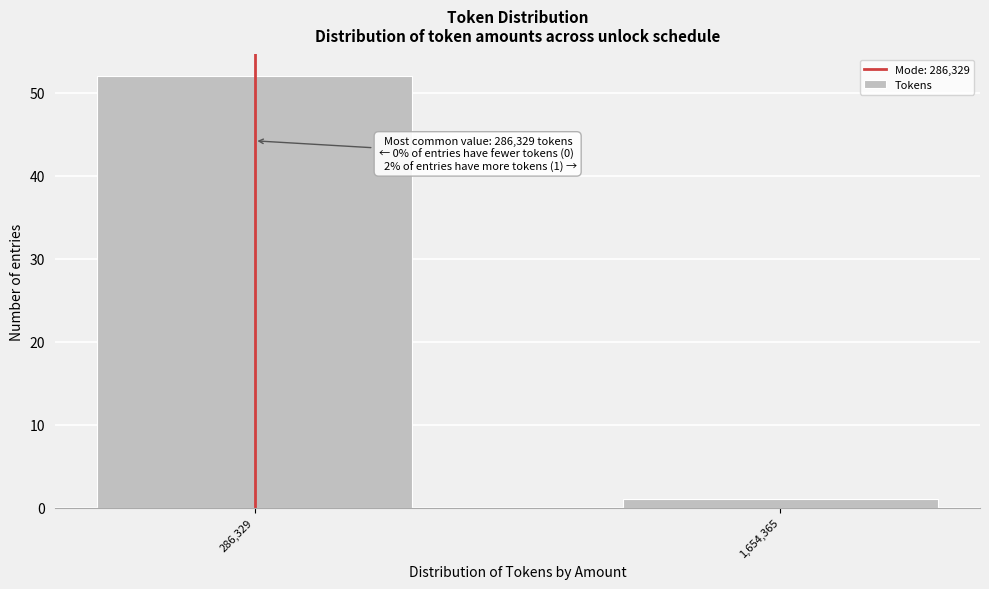

Reading left to right, transcribe all the data shown in this chart.

52	1